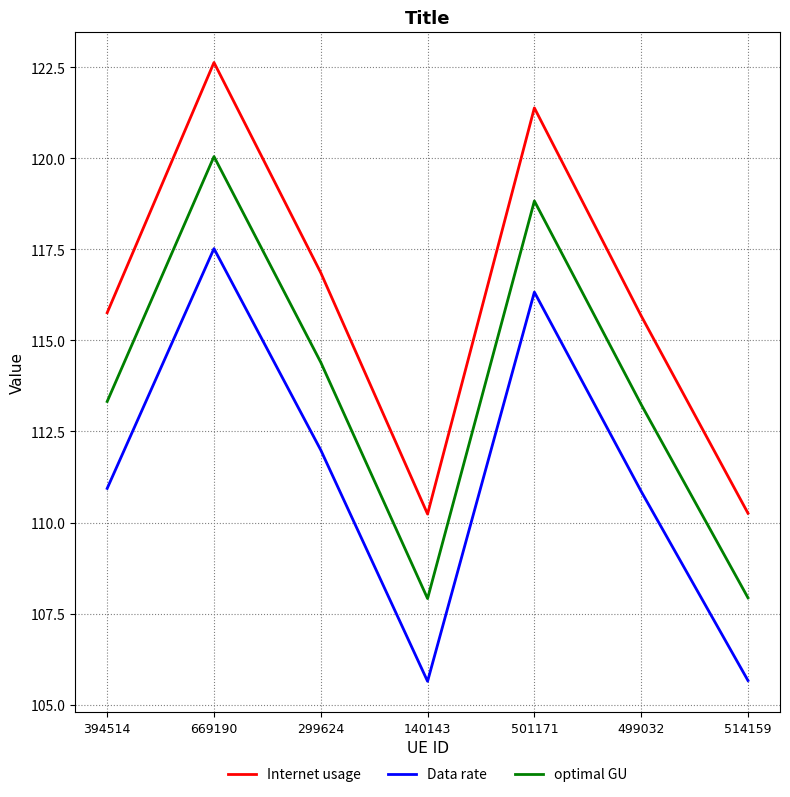

What is the difference between the highest and lowest values at 669190?

5.1